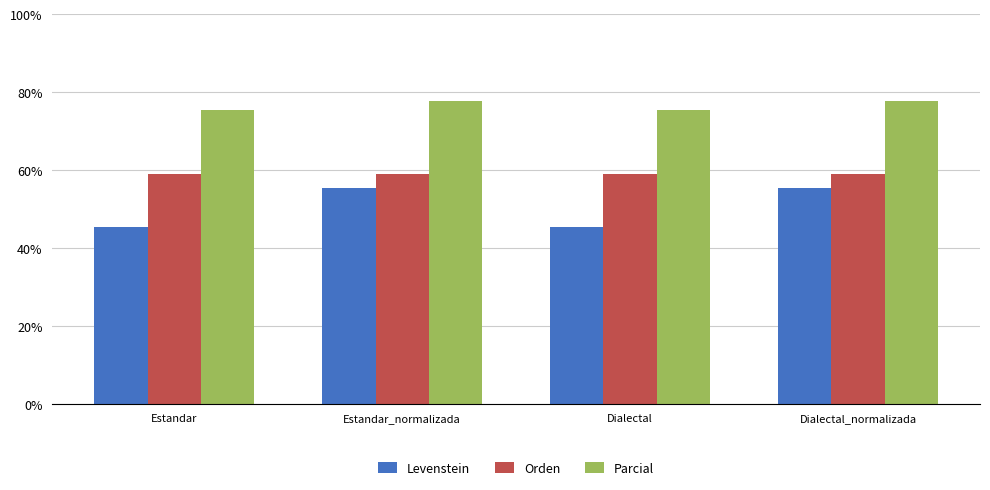

What is the total value across all series at Estandar?

179.9